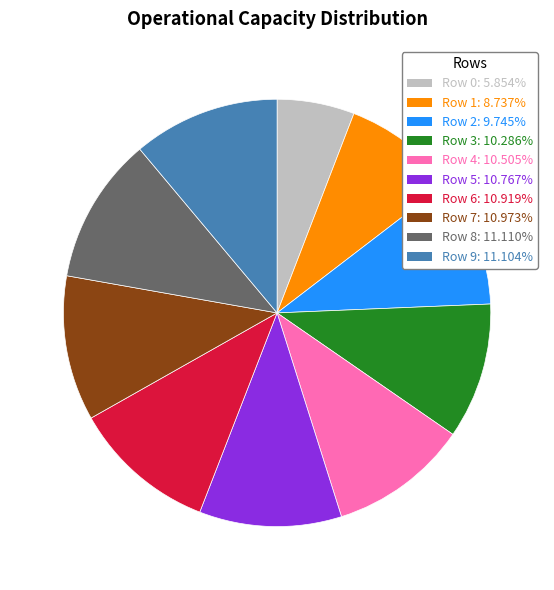

Does Row 9 represent more than half of the total?

No